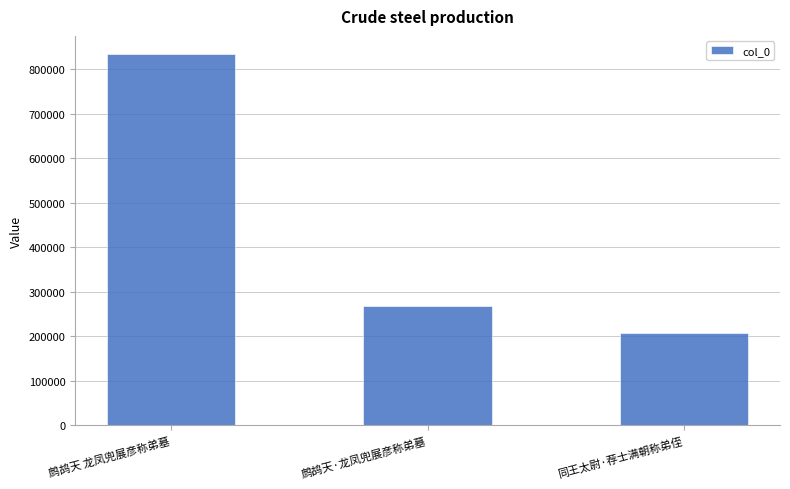

What is the sum of all values?

1306578